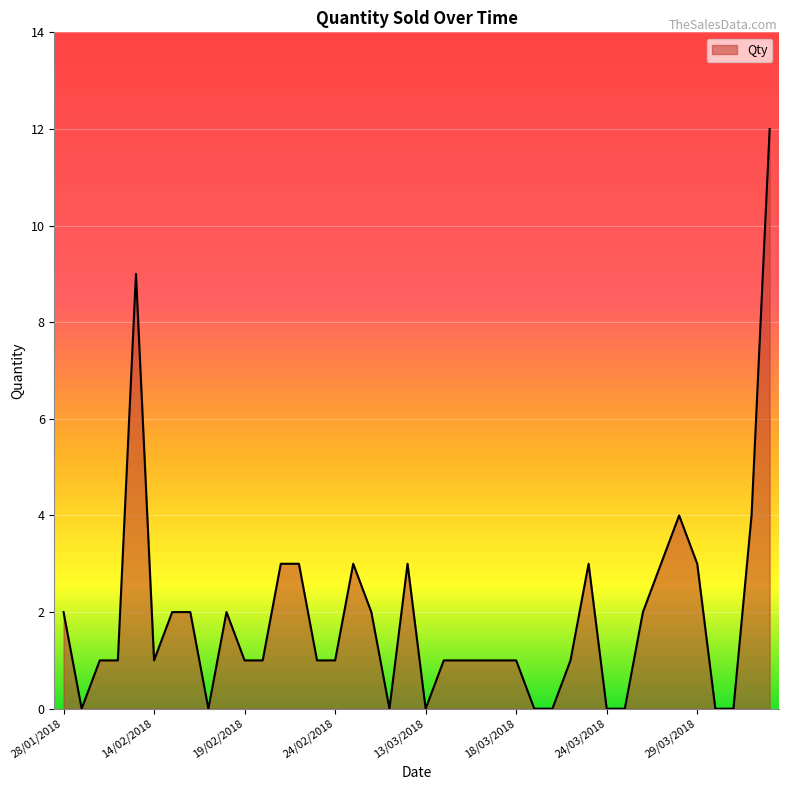

Rank the categories by value from lowest to highest.

29/01/2018, 17/02/2018, 27/02/2018, 13/03/2018, 19/03/2018, 20/03/2018, 24/03/2018, 25/03/2018, 30/03/2018, 31/03/2018, 30/01/2018, 31/01/2018, 14/02/2018, 19/02/2018, 20/02/2018, 23/02/2018, 24/02/2018, 14/03/2018, 15/03/2018, 16/03/2018, 17/03/2018, 18/03/2018, 21/03/2018, 28/01/2018, 15/02/2018, 16/02/2018, 18/02/2018, 26/02/2018, 26/03/2018, 21/02/2018, 22/02/2018, 25/02/2018, 28/02/2018, 22/03/2018, 27/03/2018, 29/03/2018, 28/03/2018, 13/04/2018, 13/02/2018, 14/04/2018